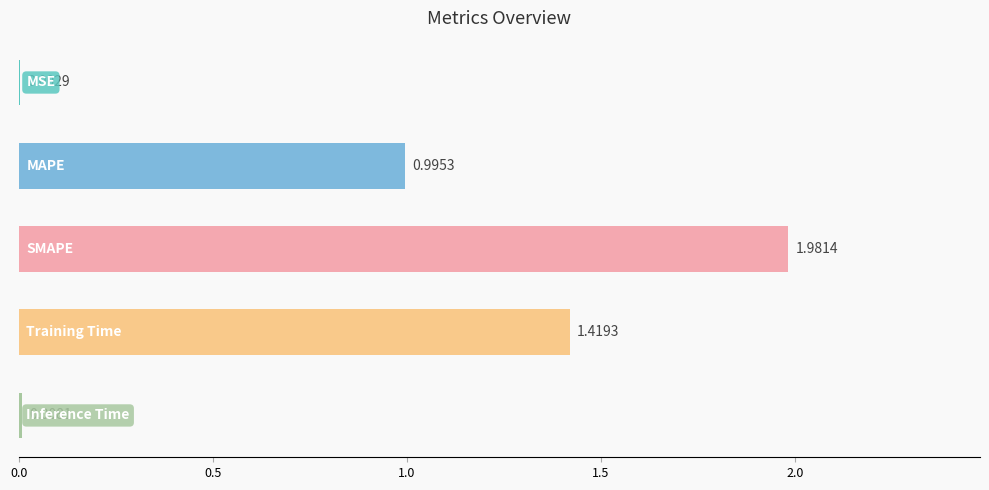

What is the sum of all values?

4.4